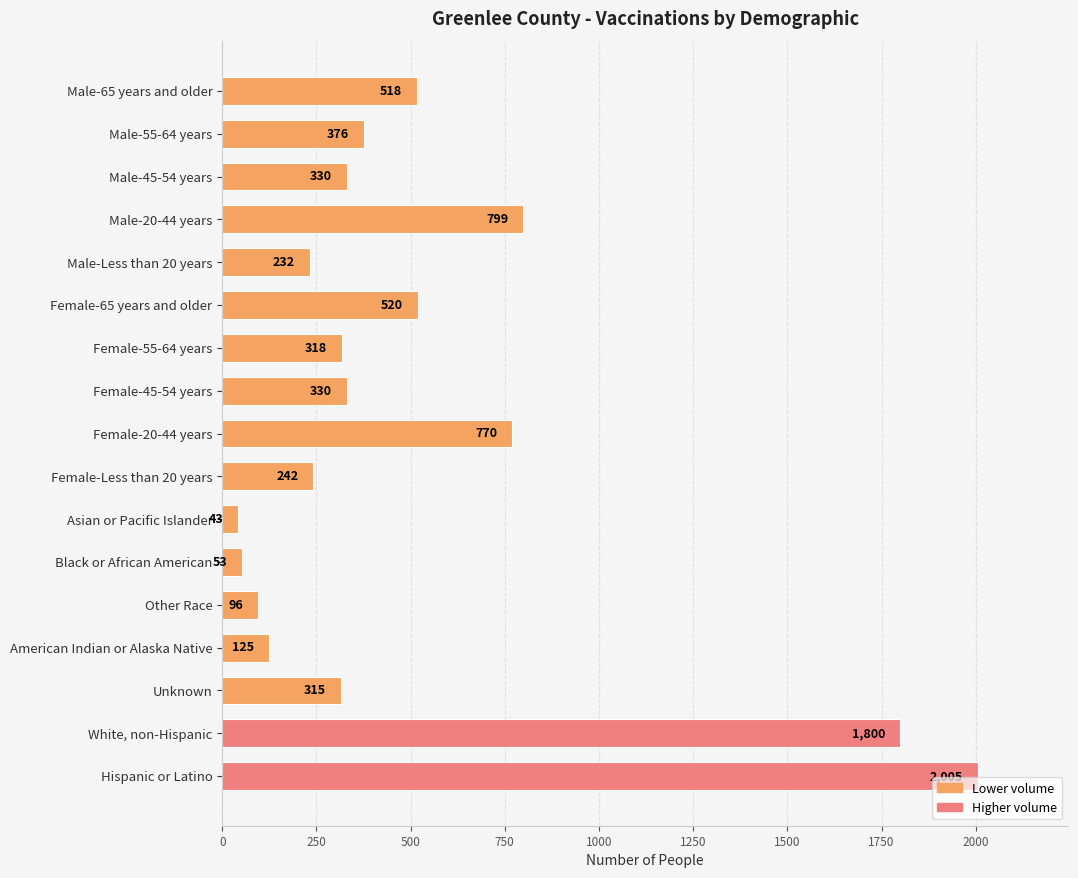

What position from the top is Unknown?

15